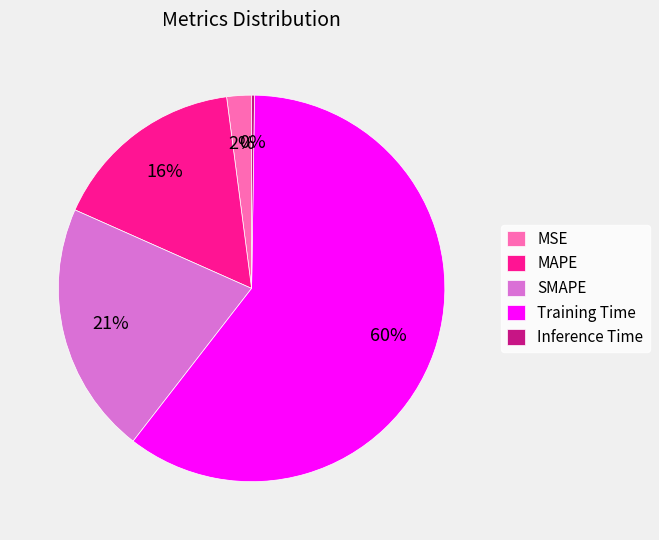

Which has a higher value, MSE or Training Time?

Training Time